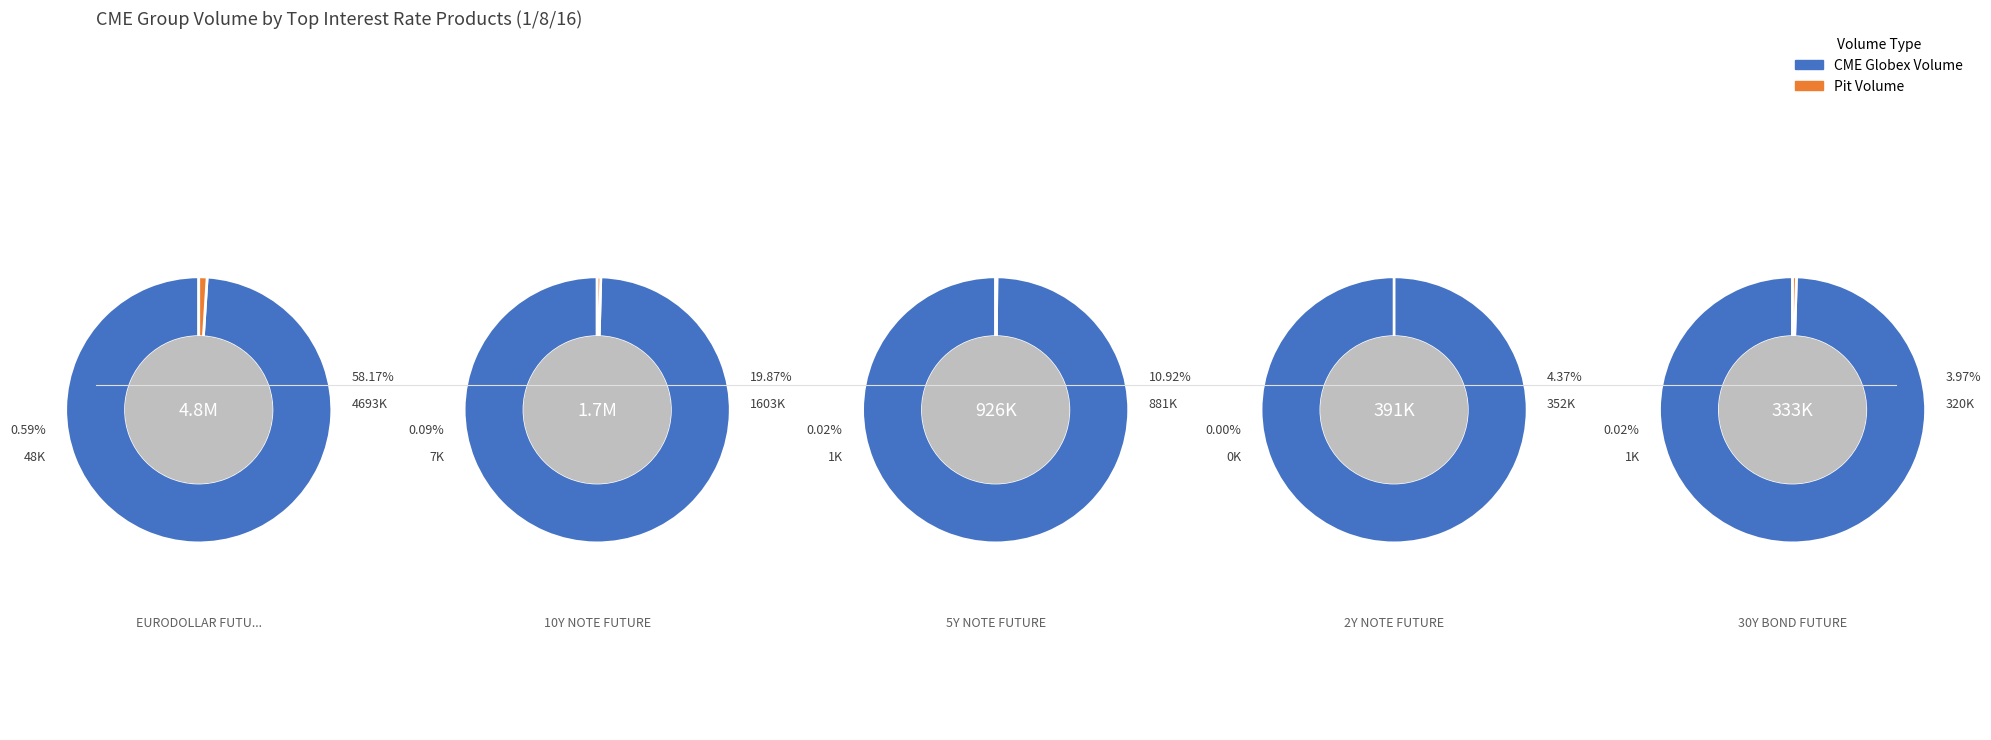

Which slice is the largest?

EURODOLLAR FUTURE